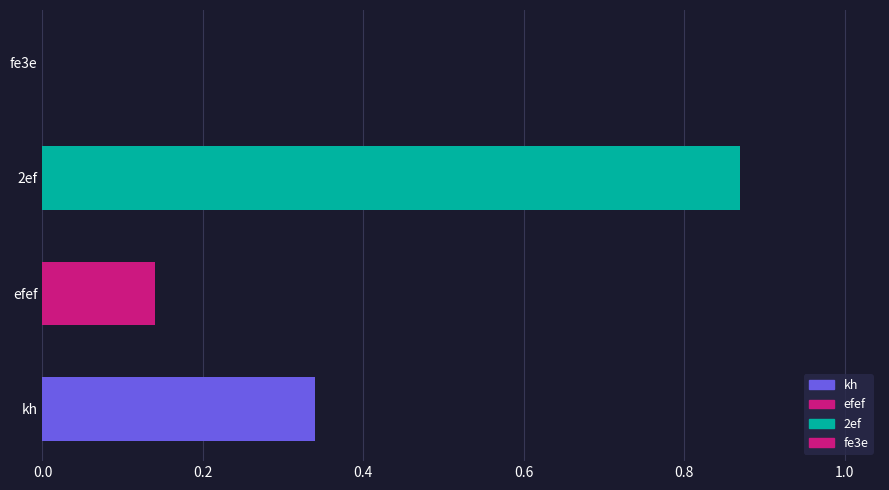

Count the number of values greater than 0.

3